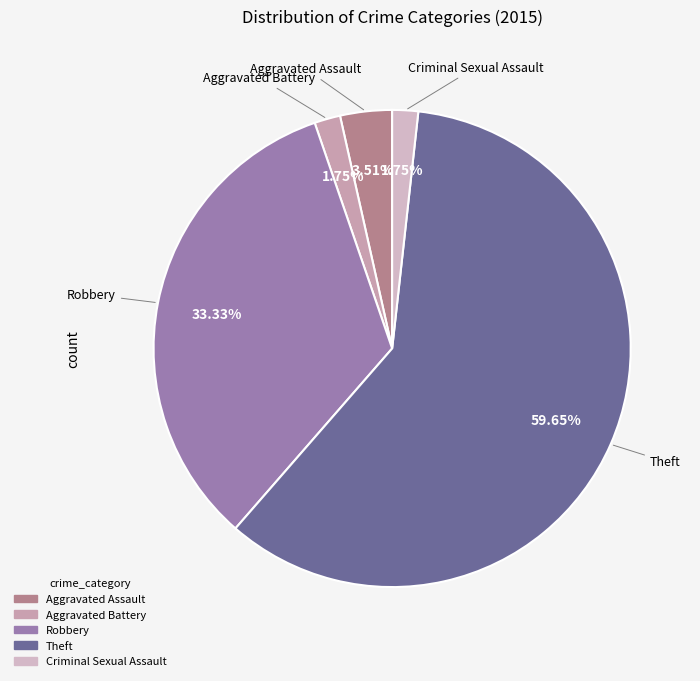

To the nearest percent, what is the combined percentage of Aggravated Assault and Aggravated Battery?

5%